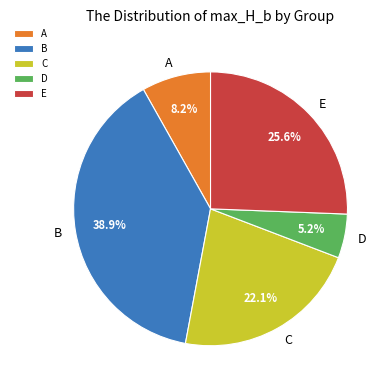

To the nearest percent, what is the combined percentage of C and B?

61%